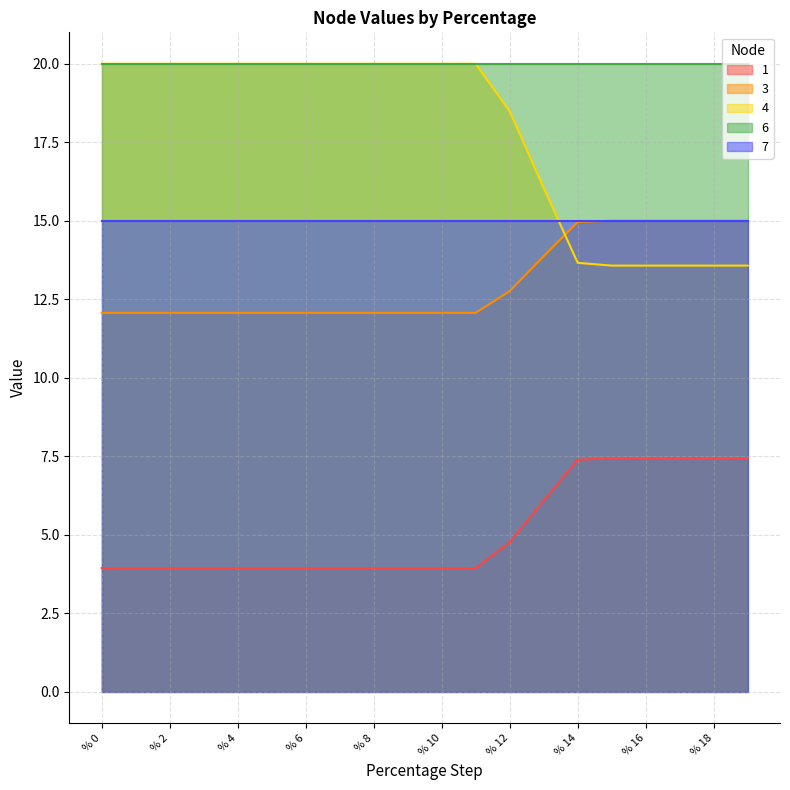

What is the difference between the maximum and minimum values in the 3 series?

2.9